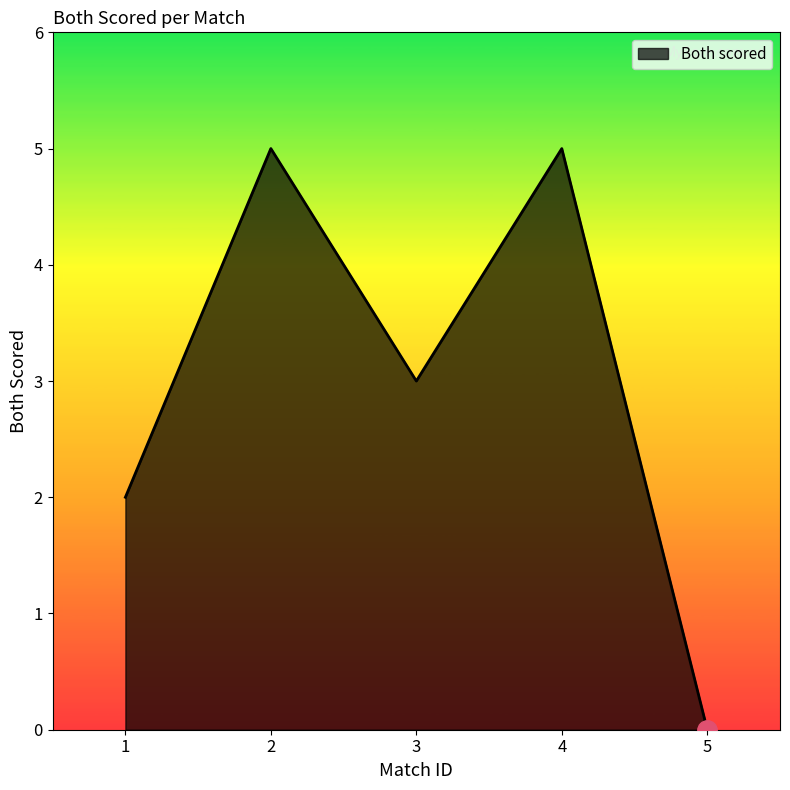

The chart shows a value of 8 at 4. True or false?

False